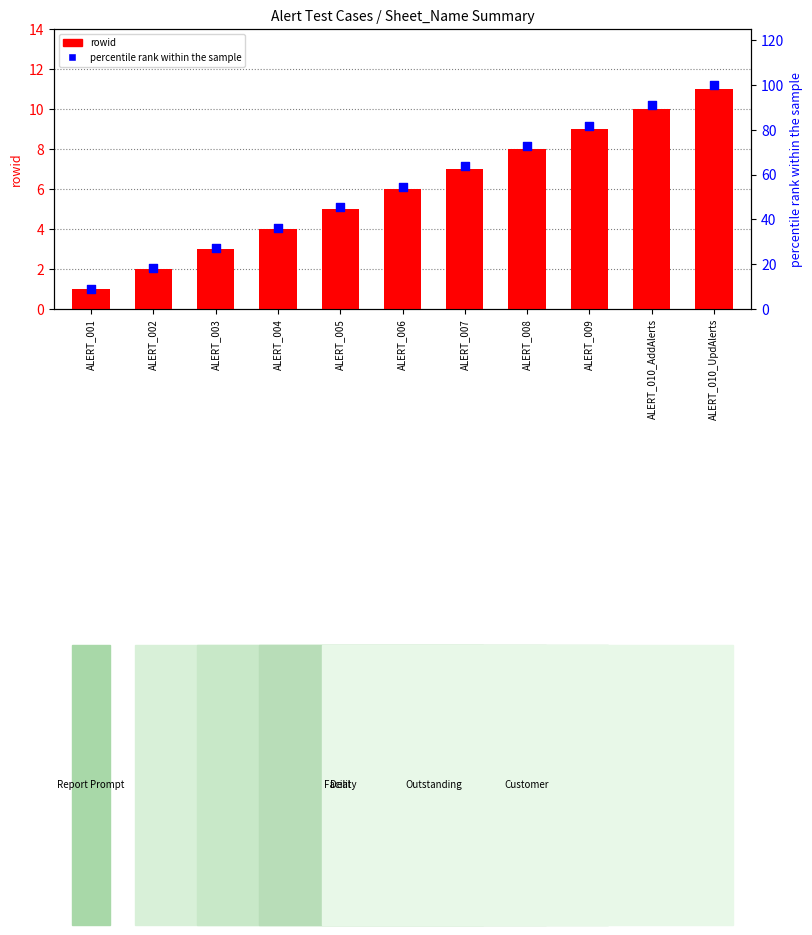

What are all the series names shown in the legend?

rowid, percentile rank within the sample